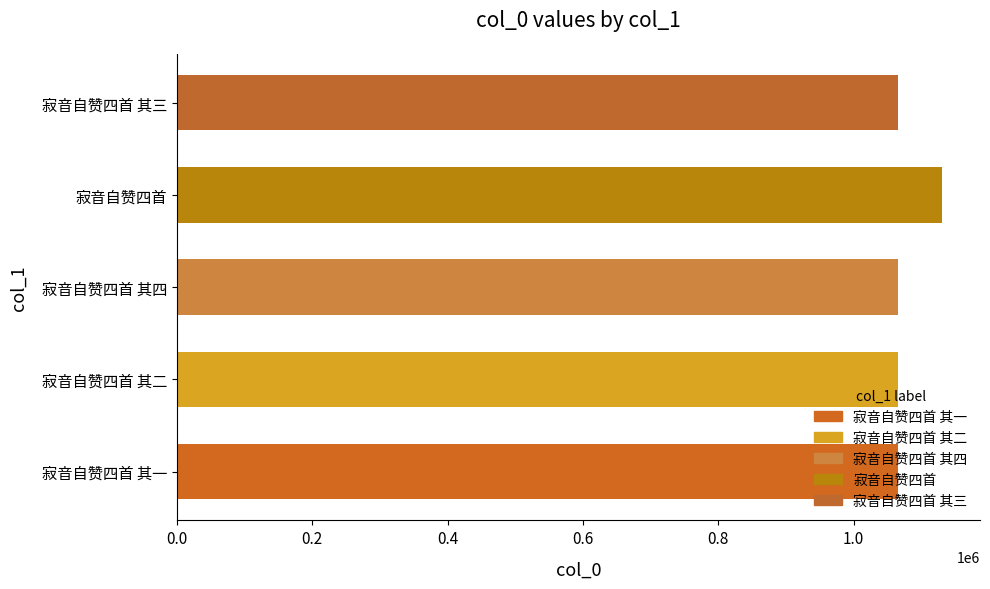

The chart shows a value of 1065328 at 寂音自赞四首 其三. True or false?

True